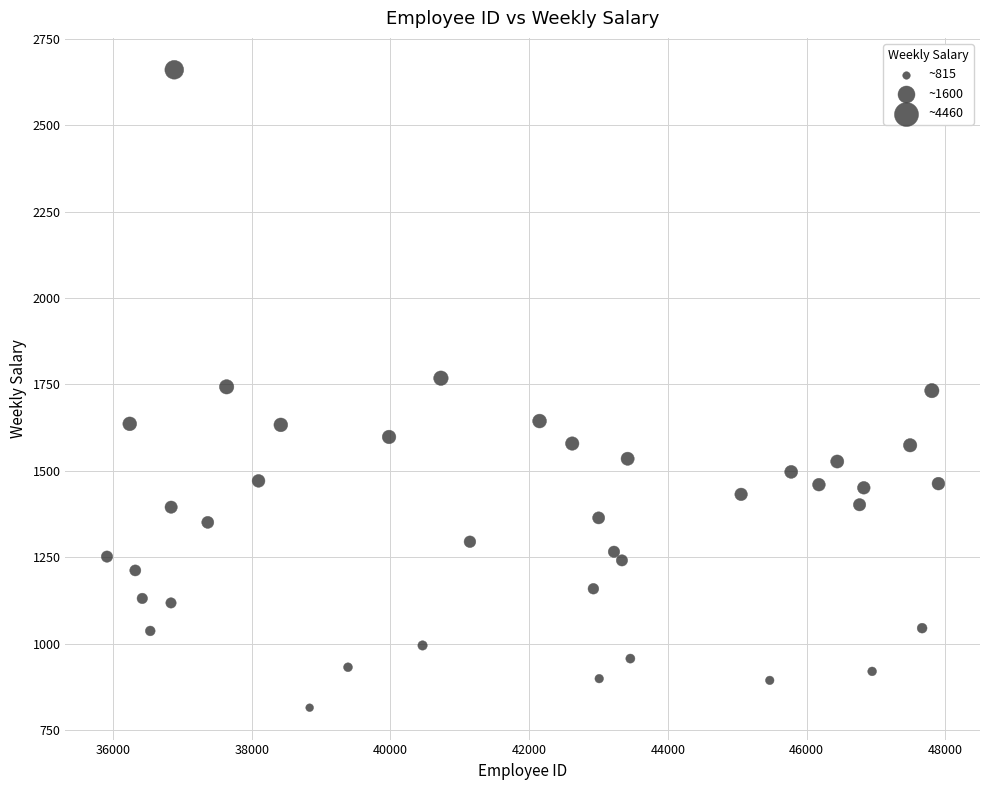

What is the range of X values (max minus min)?

11988